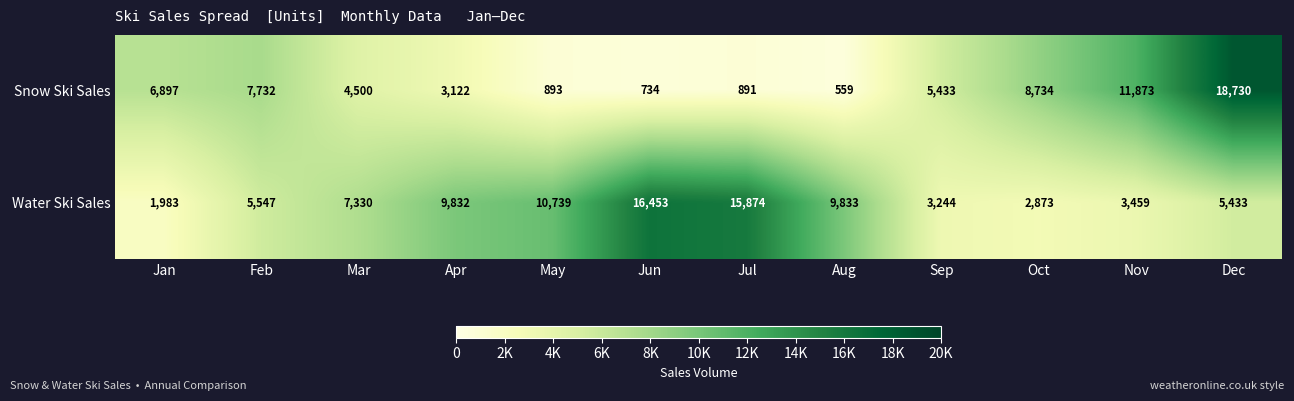

What is the difference between the maximum and second lowest values in the Snow Ski Sales series?

17996